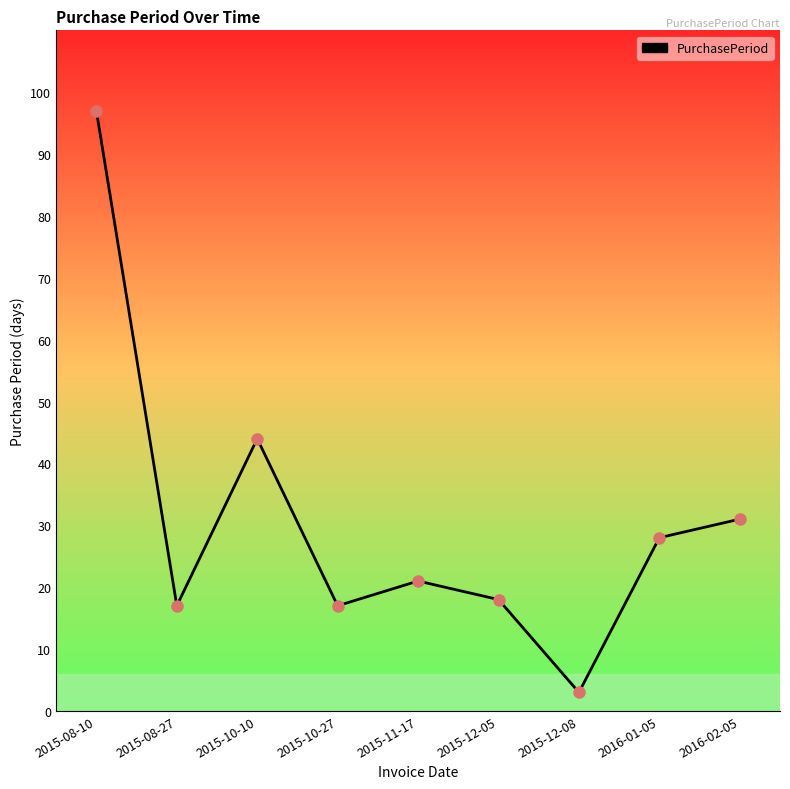

What is the ratio of the value at 2015-08-27 to the value at 2015-10-27?

1.0